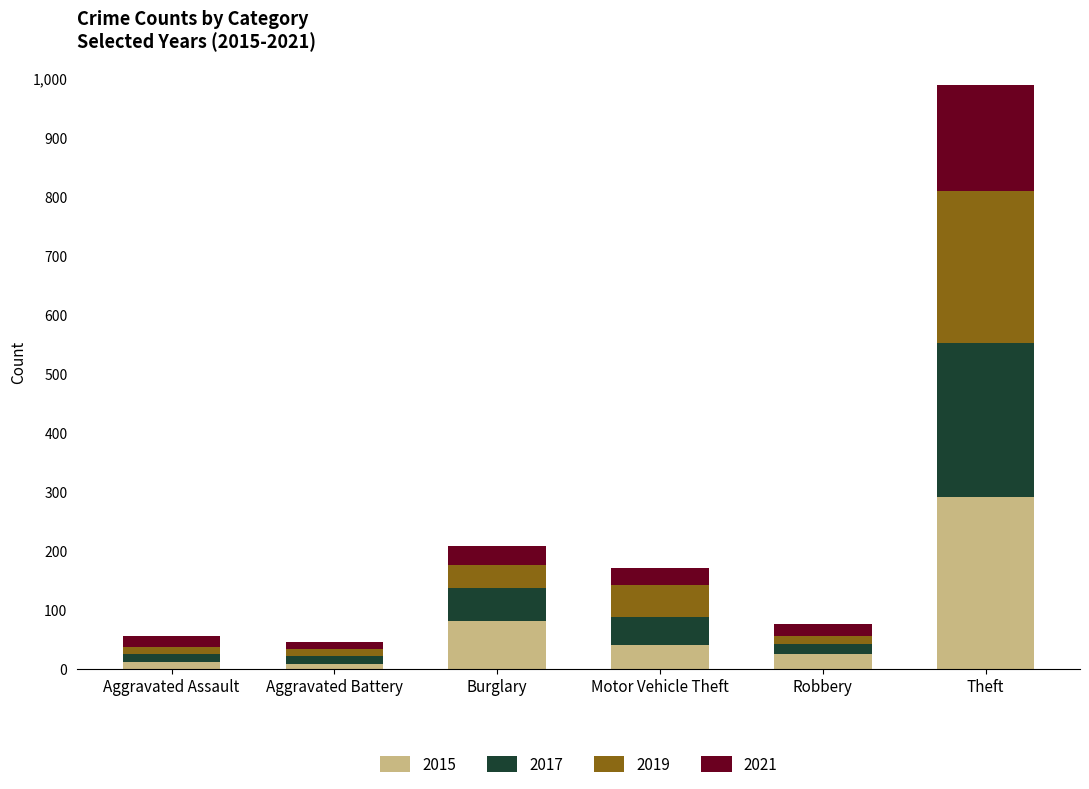

The 2015 series shows 290 at Theft. True or false?

True